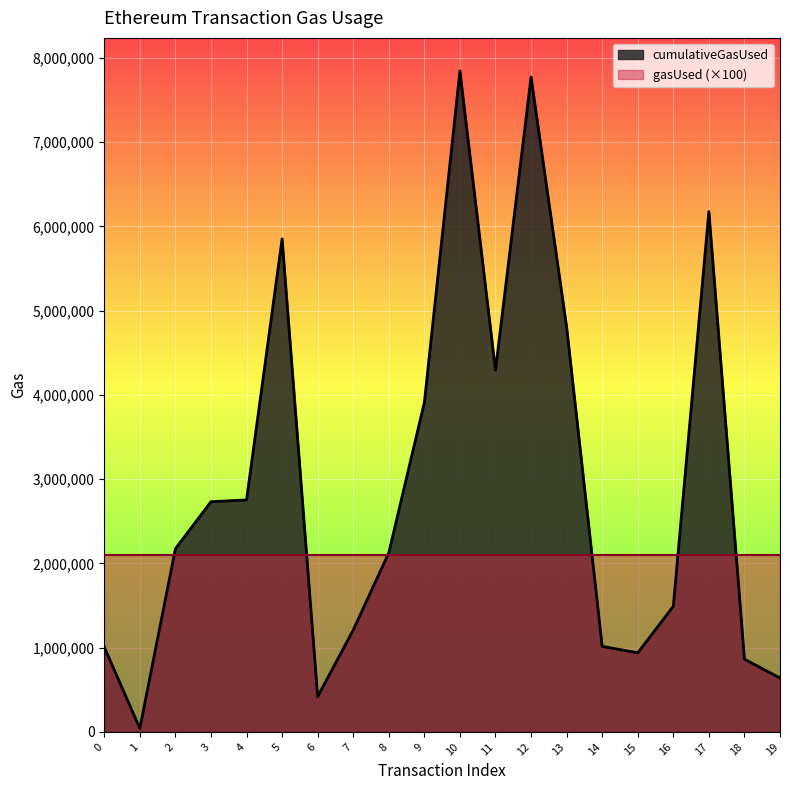

Rank the categories by value from highest to lowest.

10, 12, 17, 5, 13, 11, 9, 4, 3, 2, 8, 16, 7, 14, 0, 15, 18, 19, 6, 1